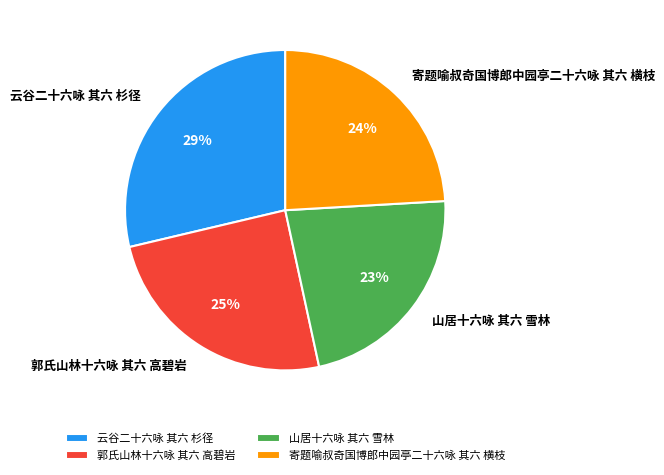

Rank the categories by value from highest to lowest.

云谷二十六咏 其六 杉径, 郭氏山林十六咏 其六 高碧岩, 寄题喻叔奇国博郎中园亭二十六咏 其六 横枝, 山居十六咏 其六 雪林